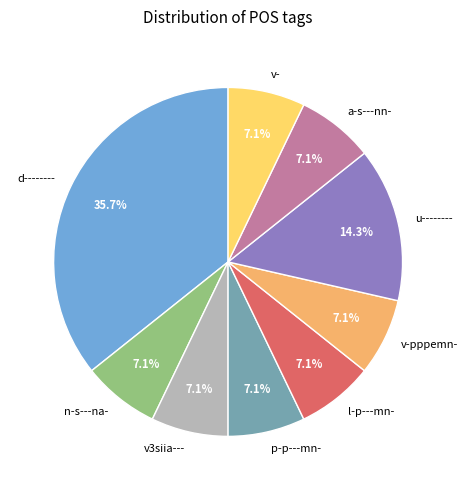

Between l-p---mn- and u--------, which is larger?

u--------